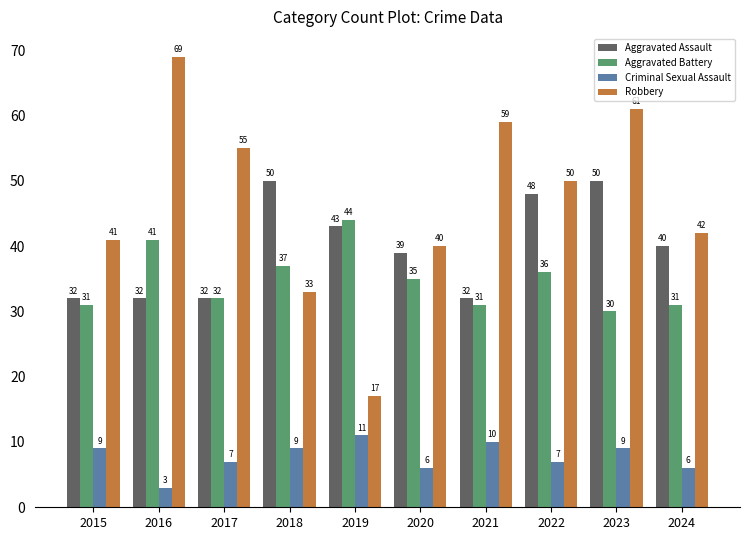

Which series has the largest total across all categories?

Robbery